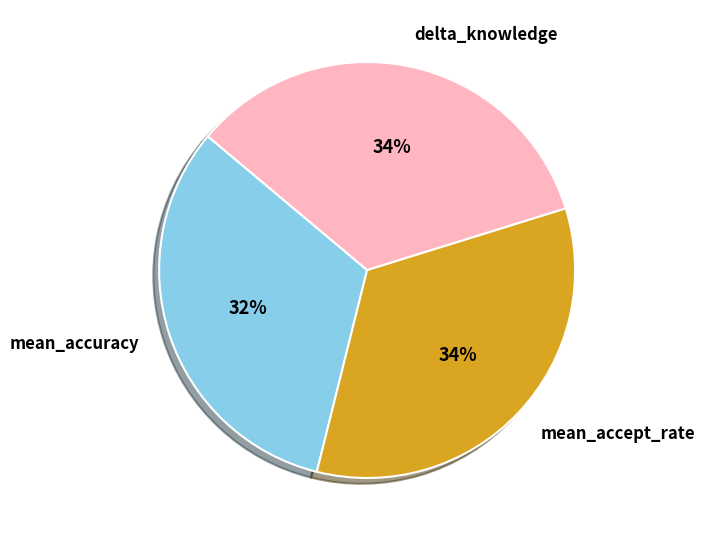

Count the number of slices in the pie.

3